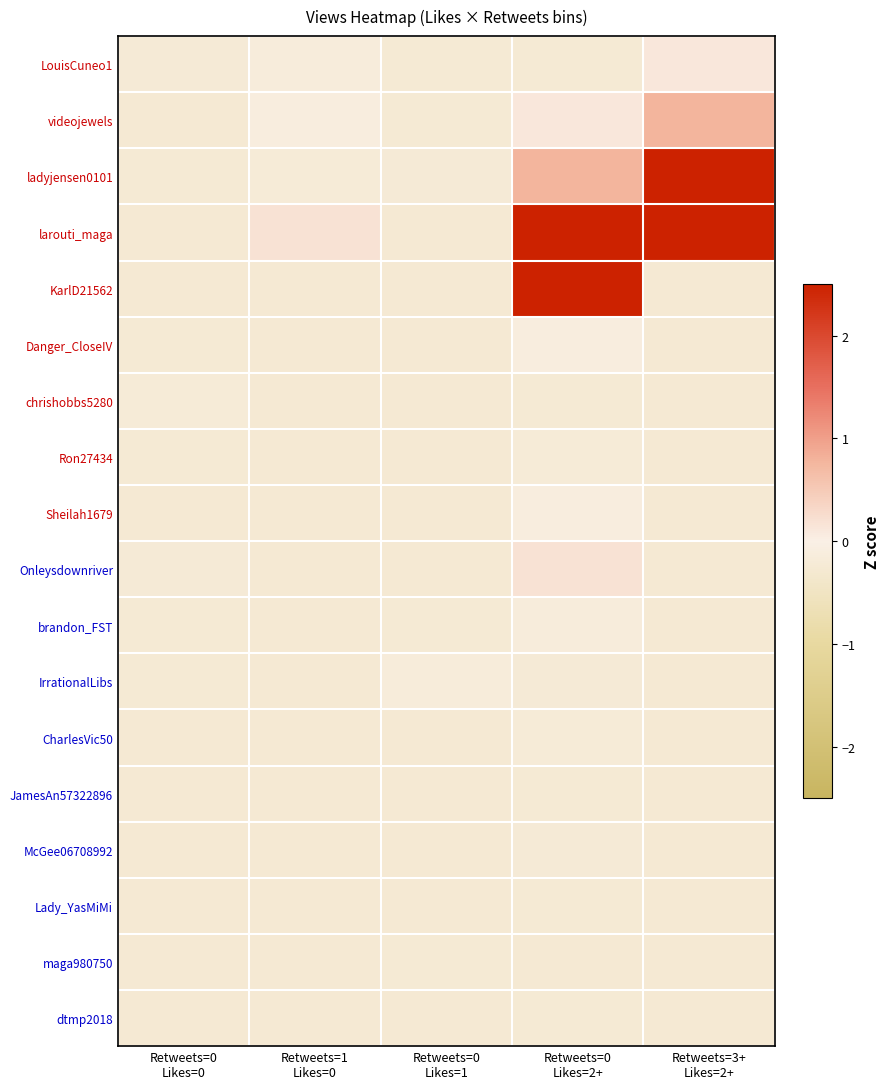

How many data points does each series have?

5